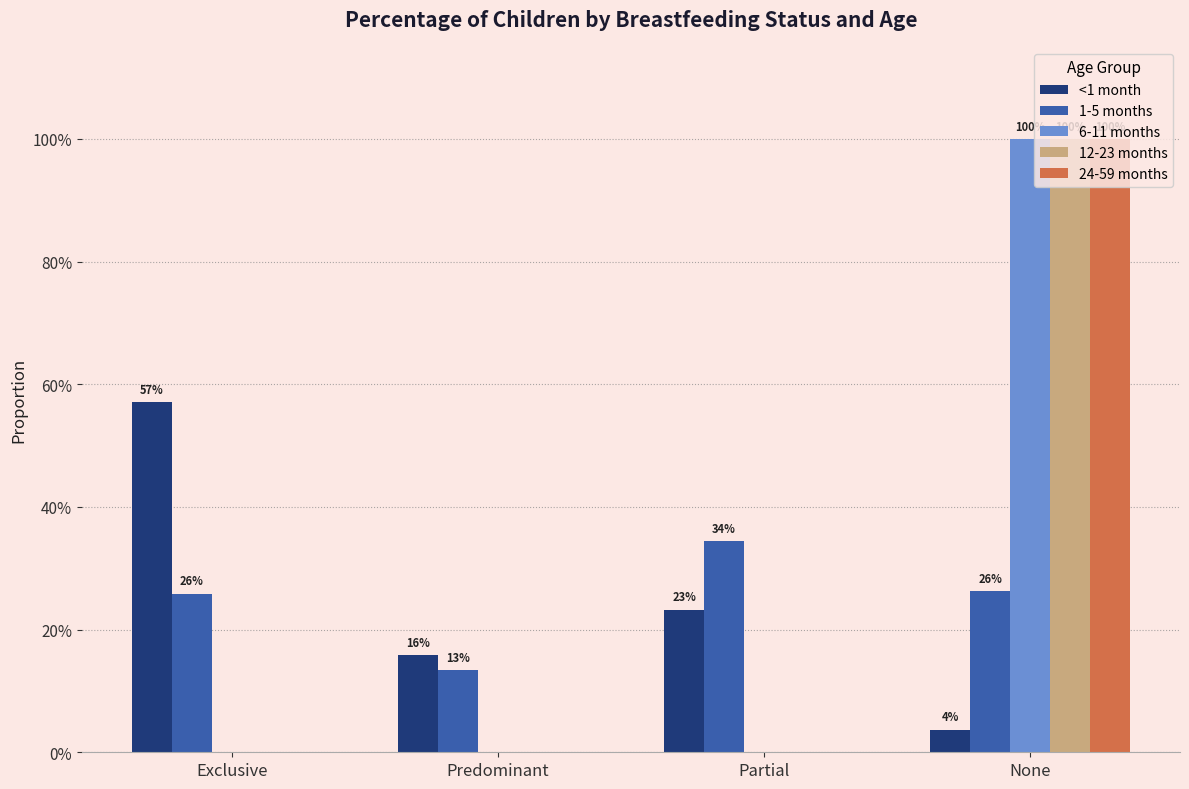

The 24-59 months series shows 0.5 at None. True or false?

False